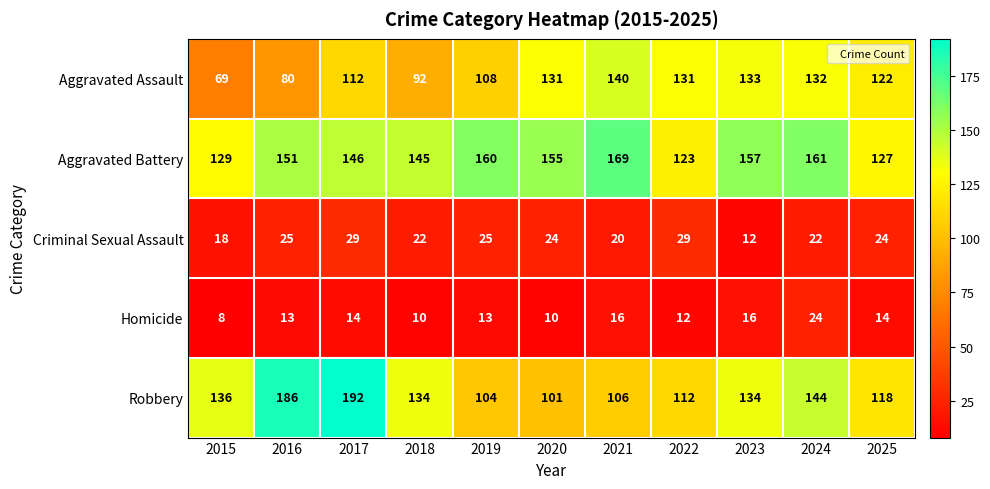

How many data points does each series have?

11